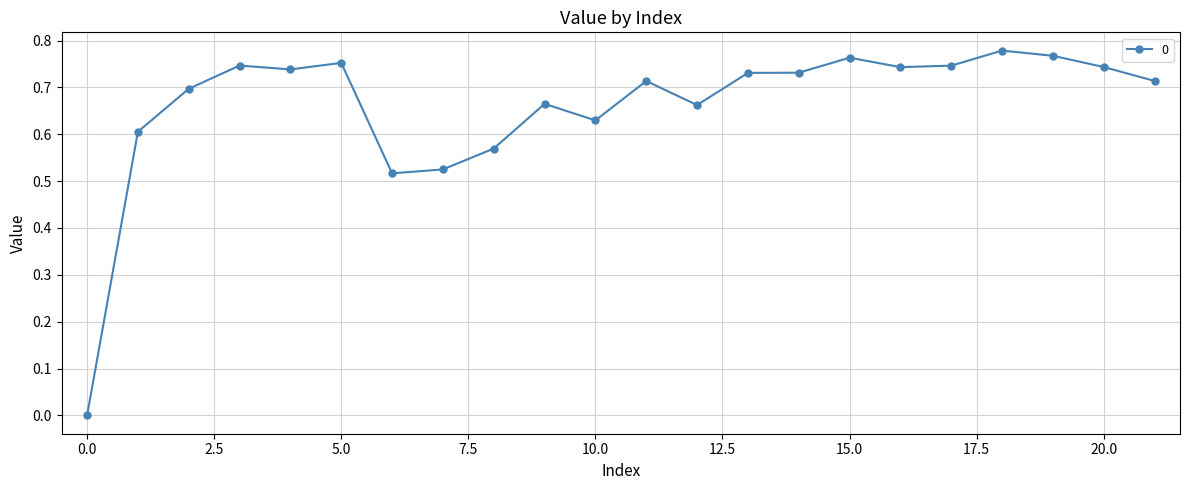

What is the difference between the maximum and second lowest values?

0.3